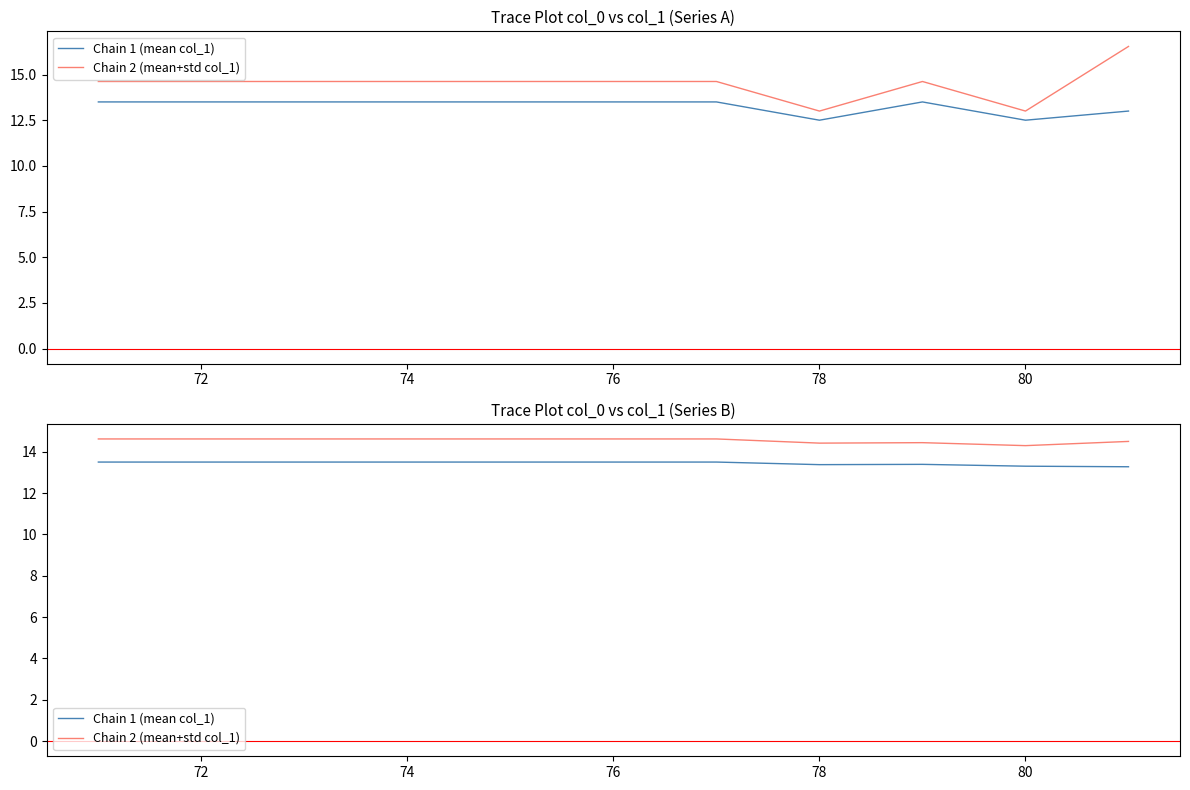

List the series in order of their overall mean, lowest first.

Chain 1 (mean col_1), Chain 2 (mean+std col_1)